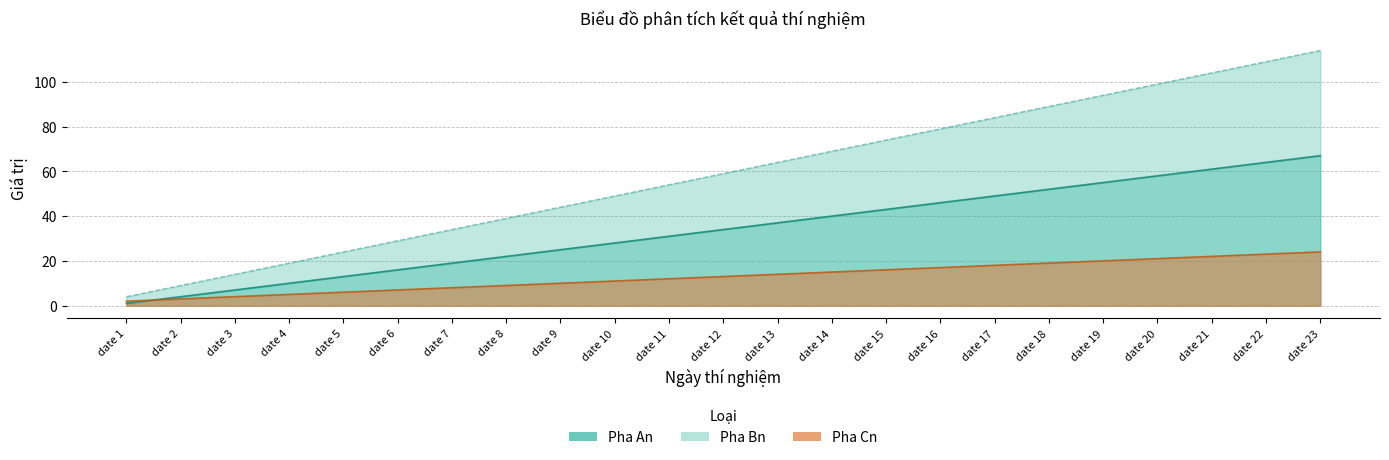

What is the difference between the Pha An values at date 21 and date 5?

48